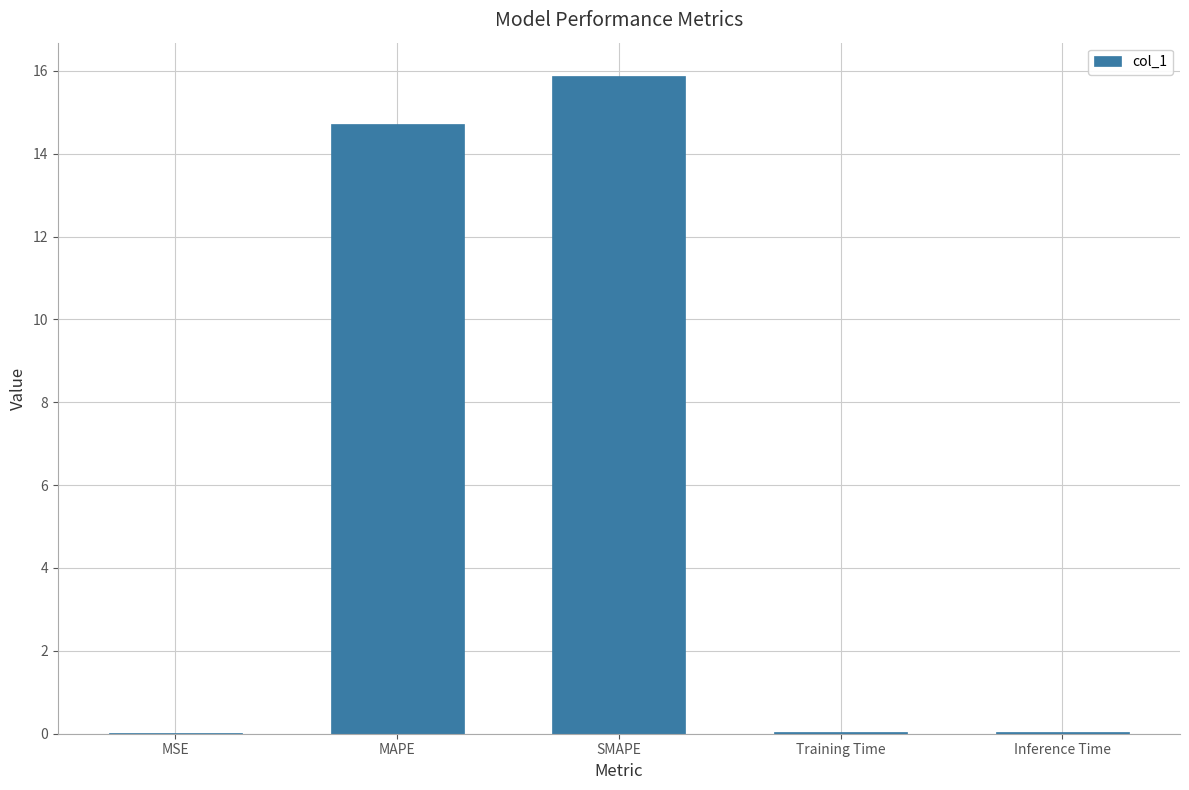

Between MAPE and Inference Time, which is larger?

MAPE